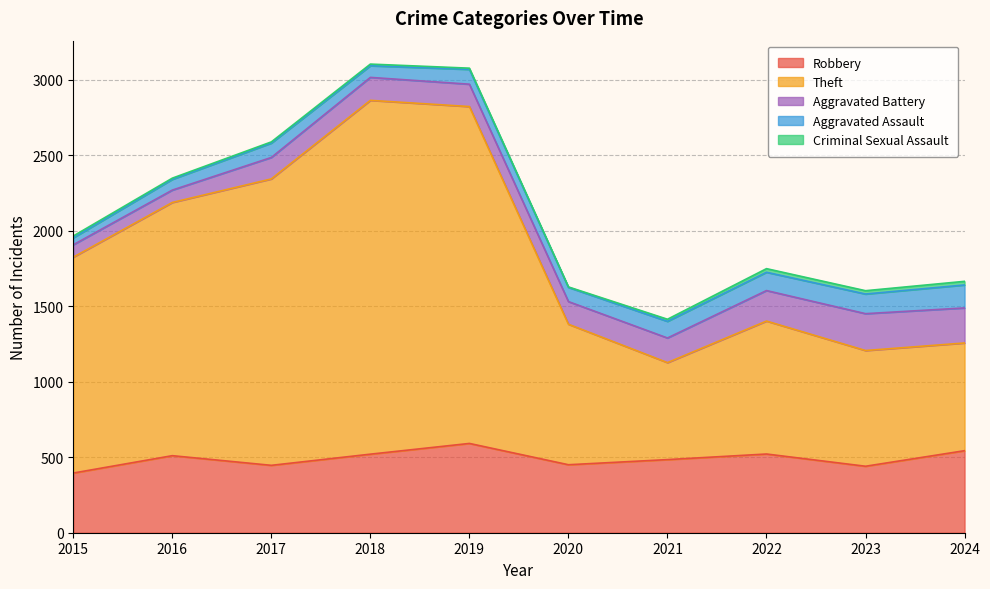

At how many categories does at least one series exceed 1806?

3